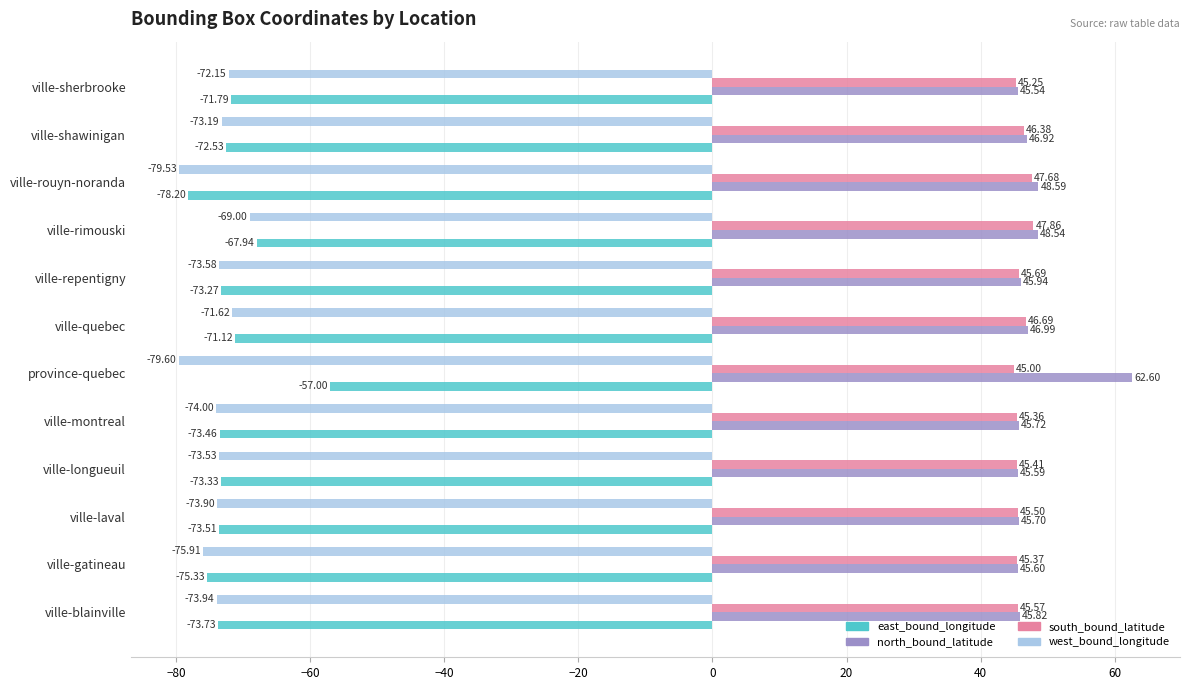

What is the total value across all series at ville-shawinigan?

-52.4